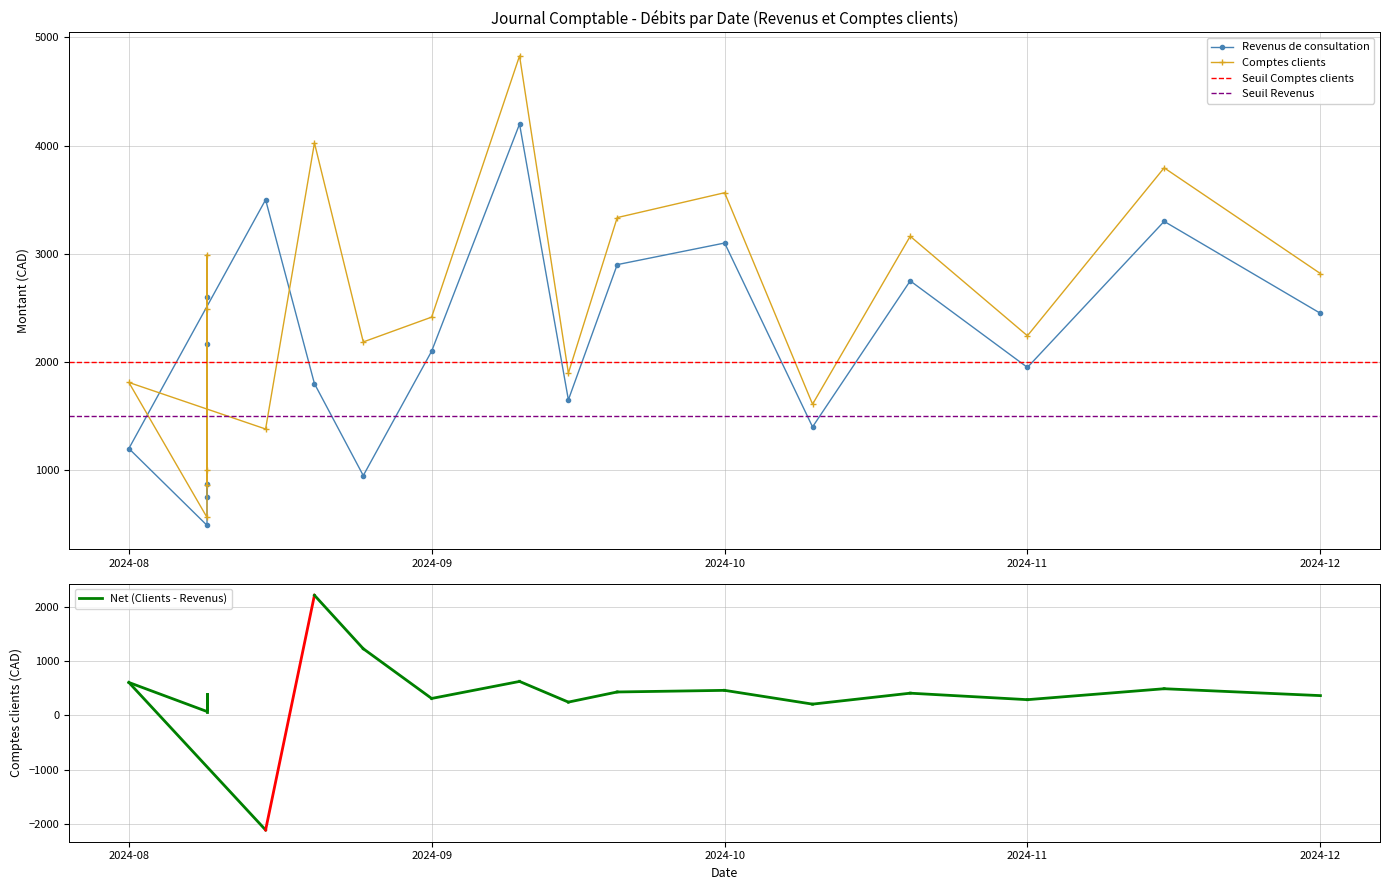

What is the label of the 14th point from the right?

2024-08